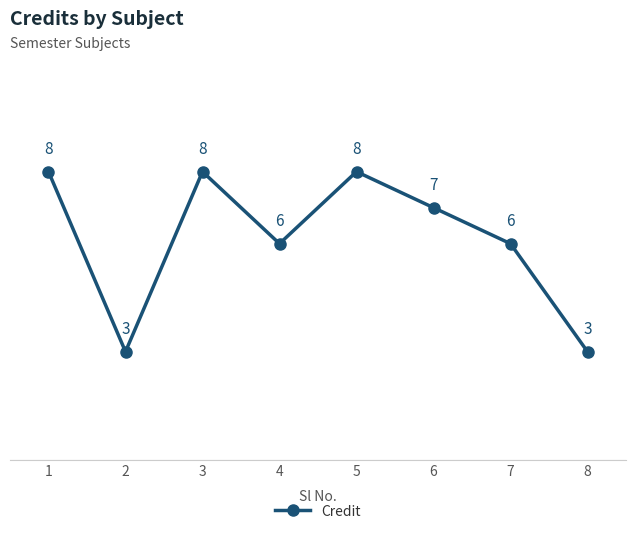

How many lines are shown in the chart?

1